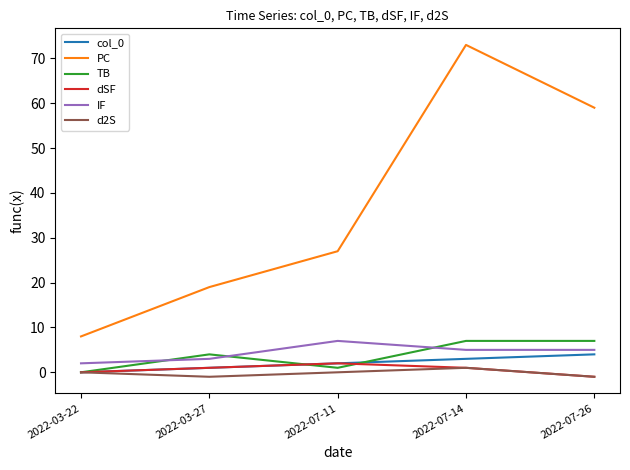

How many lines are shown in the chart?

6